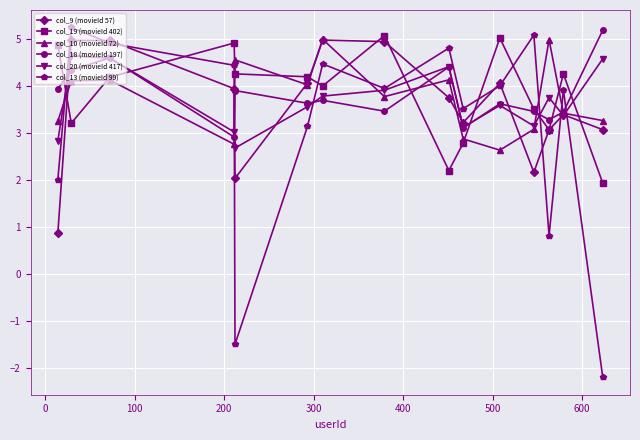

Does the chart have visible grid lines?

Yes